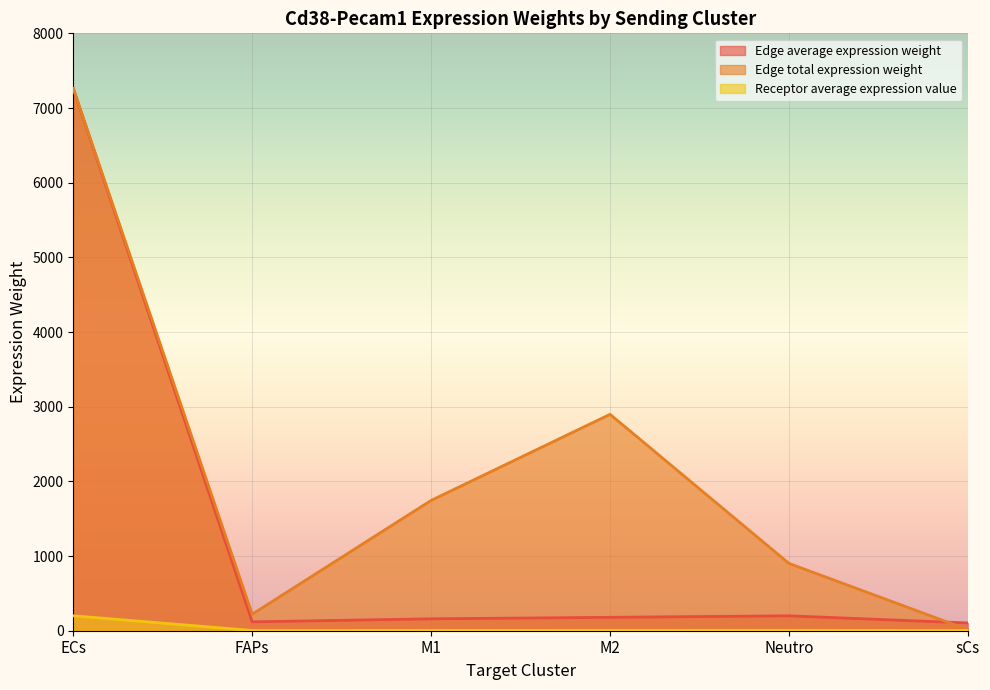

True or false: Receptor average expression value and Edge average expression weight cross at least once.

False